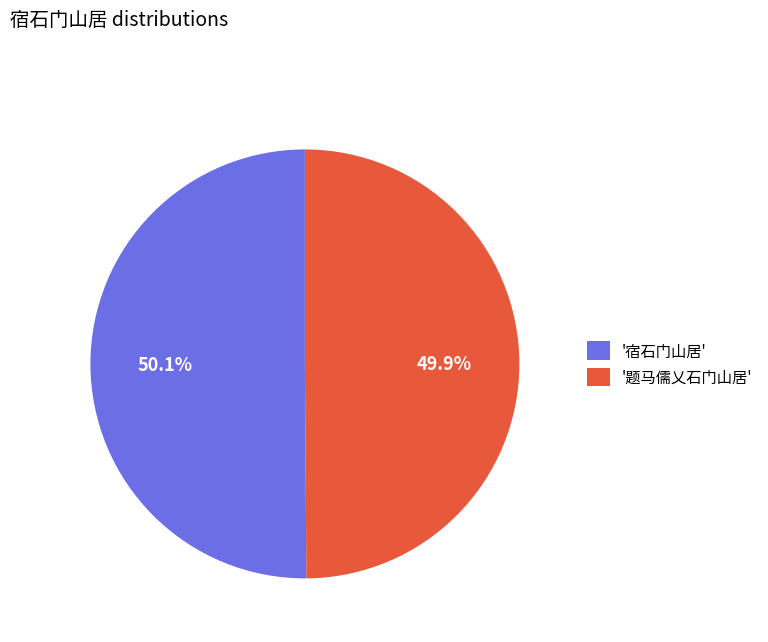

What is the total percentage of '题马儒乂石门山居' and '宿石门山居'?

100.0%